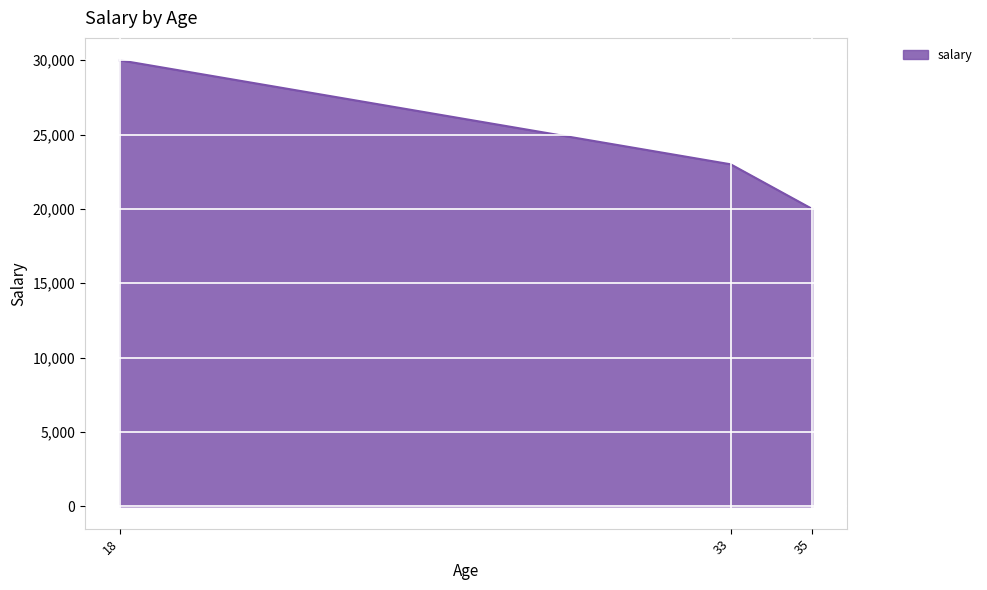

Is it true that the value at 33 is 6800?

False